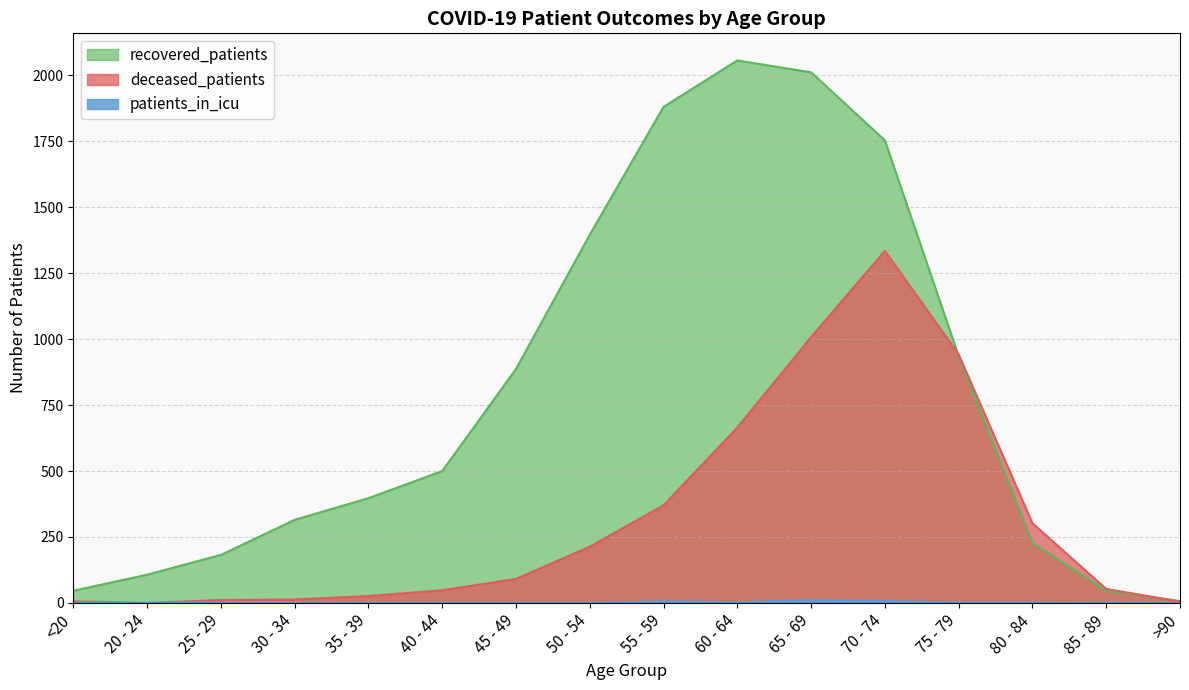

True or false: recovered_patients has a value of 1754 at 70 - 74.

True